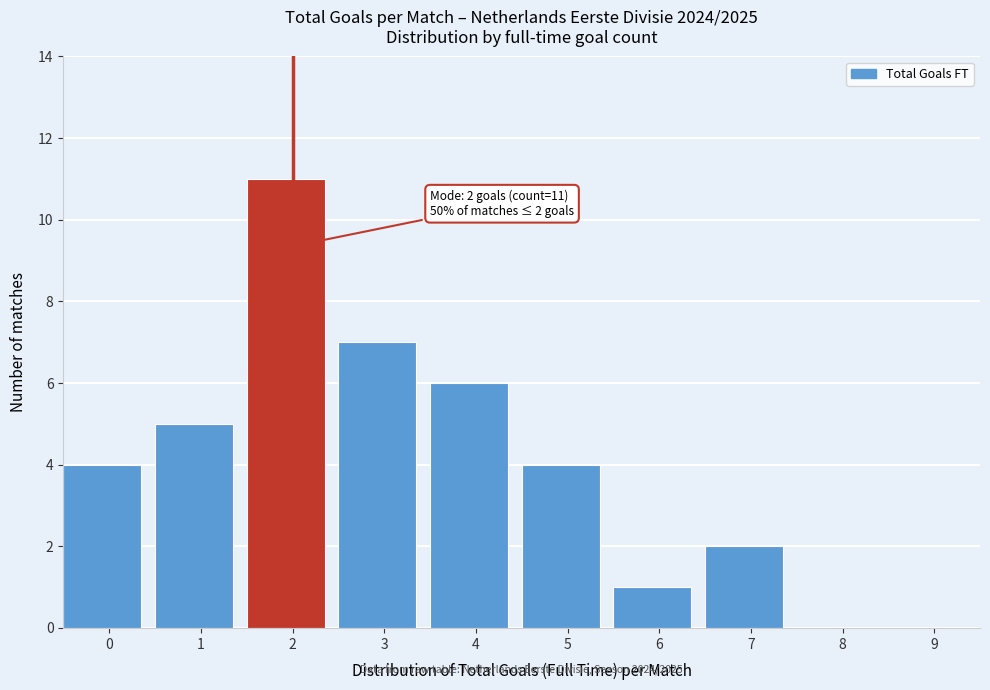

Reading left to right, what are all the values shown in this chart?

0=4	1=5	2=11	3=7	4=6	5=4	6=1	7=2	8=0	9=0